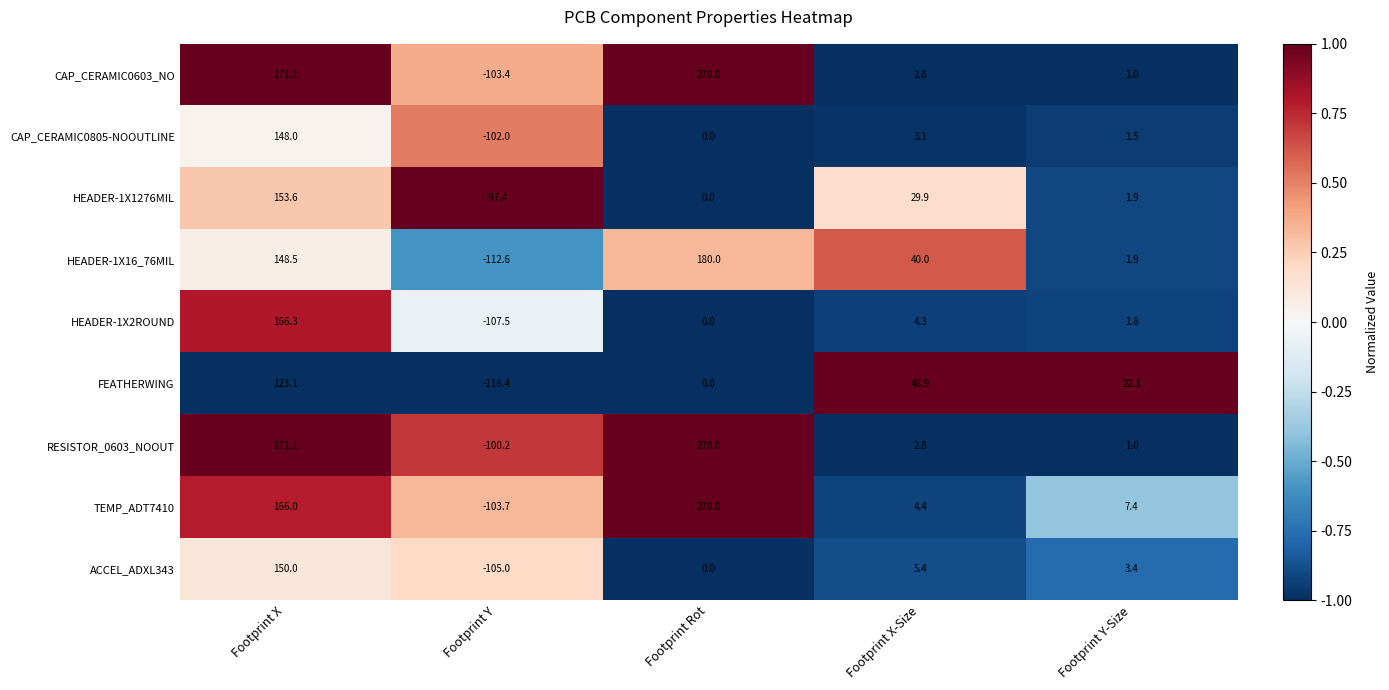

What is the average value of the HEADER-1X16_76MIL series?

51.6